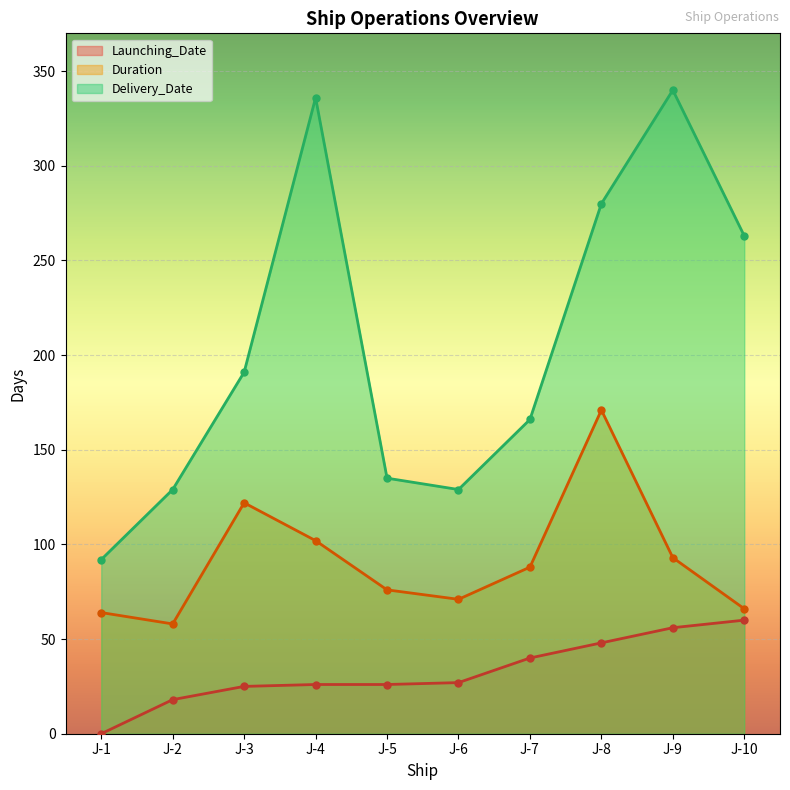

At which category is the sum across all series the highest?

J-8